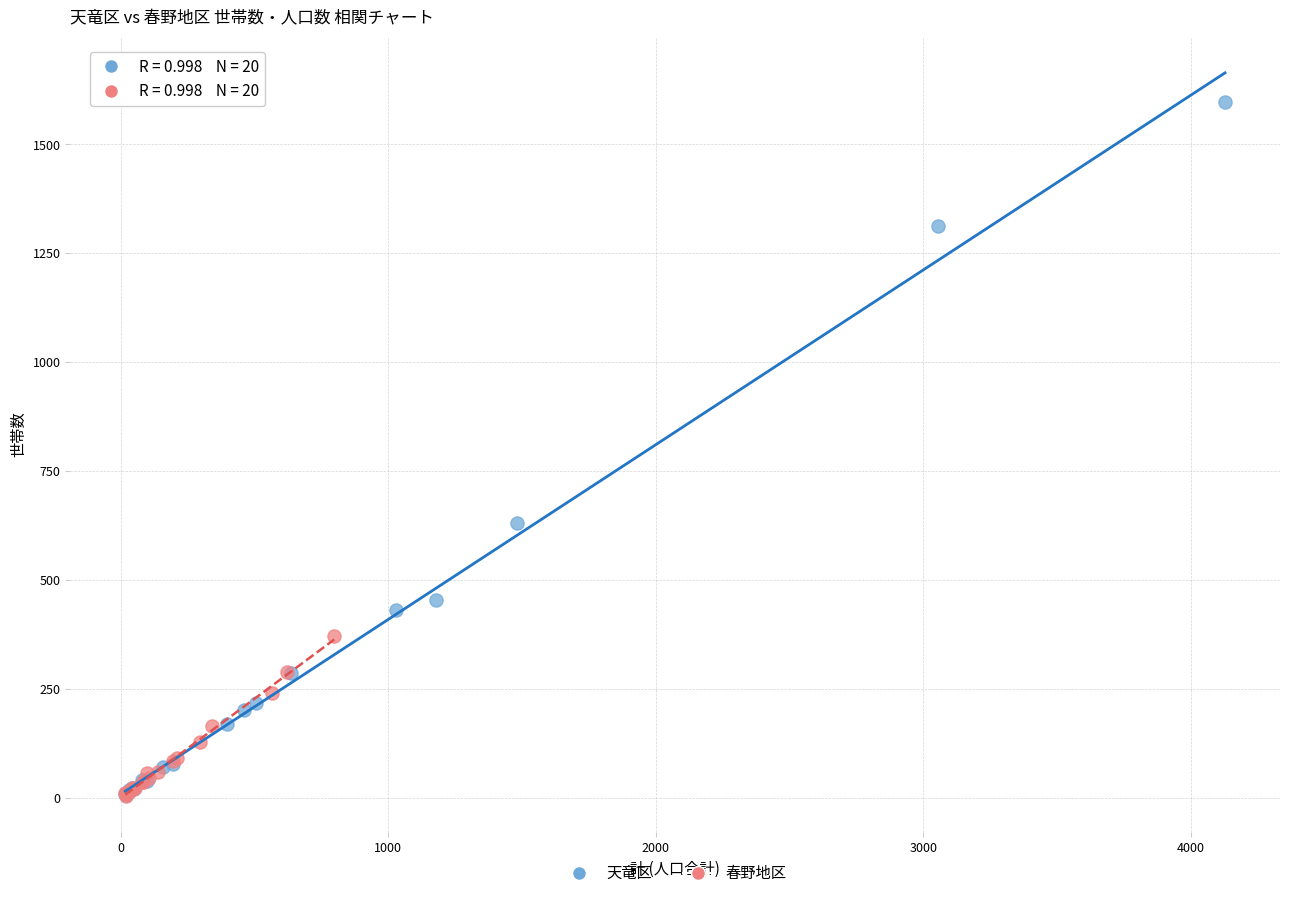

What are all the series names shown in the legend?

天竜区, 春野地区